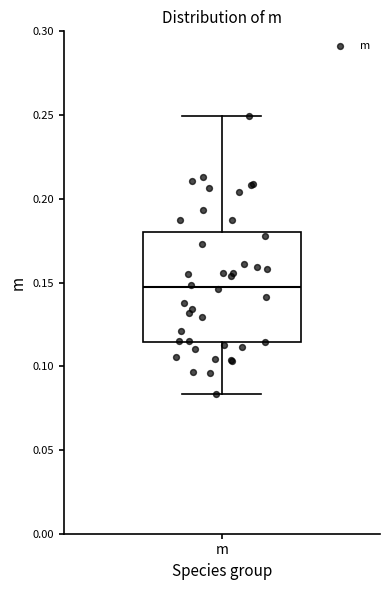

Transcribe this box plot: give where the median line is, the range the box spans, and where the two whiskers end, as read against the y-axis. The values are not printed on the chart, so give them approximately, as read against the axis.

median 0.145, box 0.115 to 0.180, whiskers 0.085 to 0.250